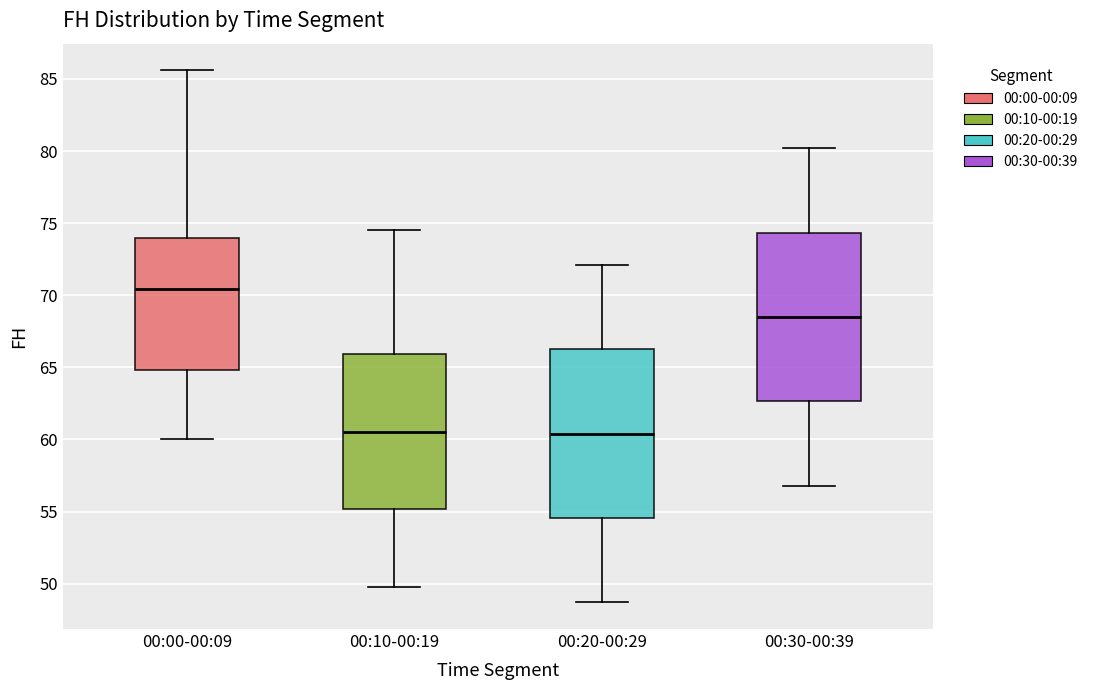

Where does the median line of the box for 00:20-00:29 sit on the y-axis? The values are not printed on the chart, so give them approximately, as read against the axis.

60.5